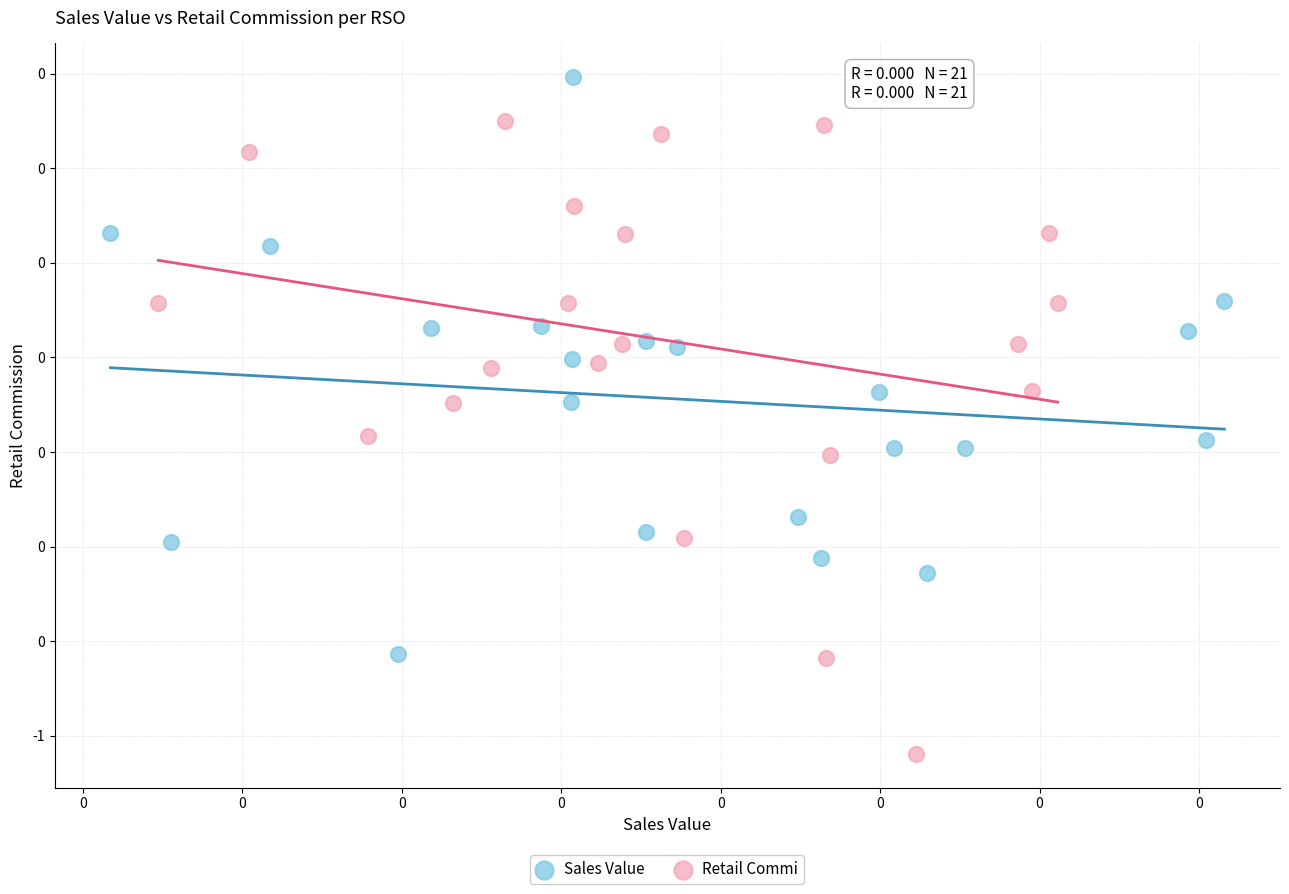

What are all the series names shown in the legend?

Sales Value, Retail Commi